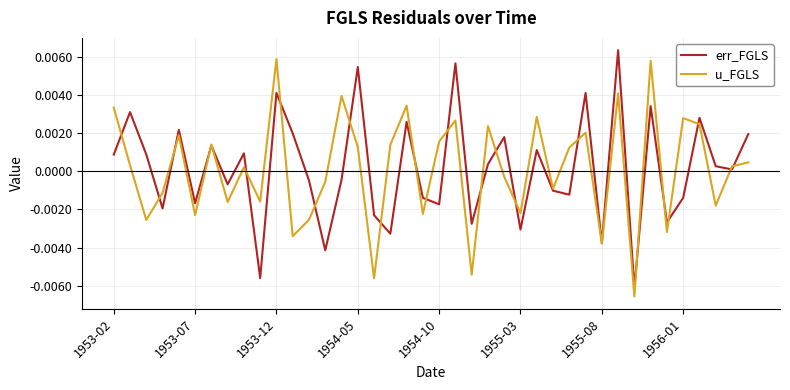

Is the value of u_FGLS at 1953-12 greater than the value of err_FGLS at 1956-01?

Yes